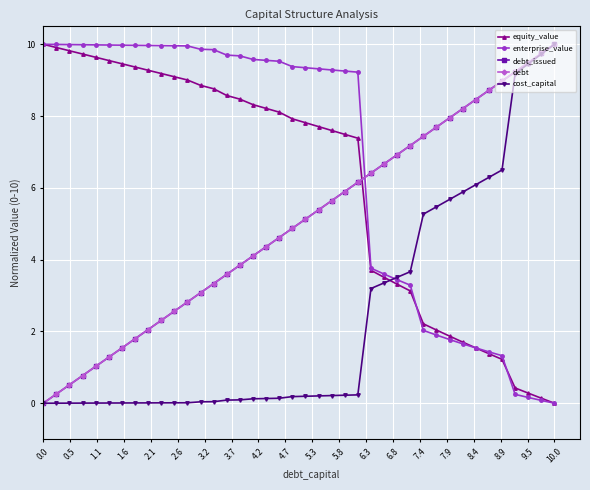

Does the chart have visible grid lines?

Yes